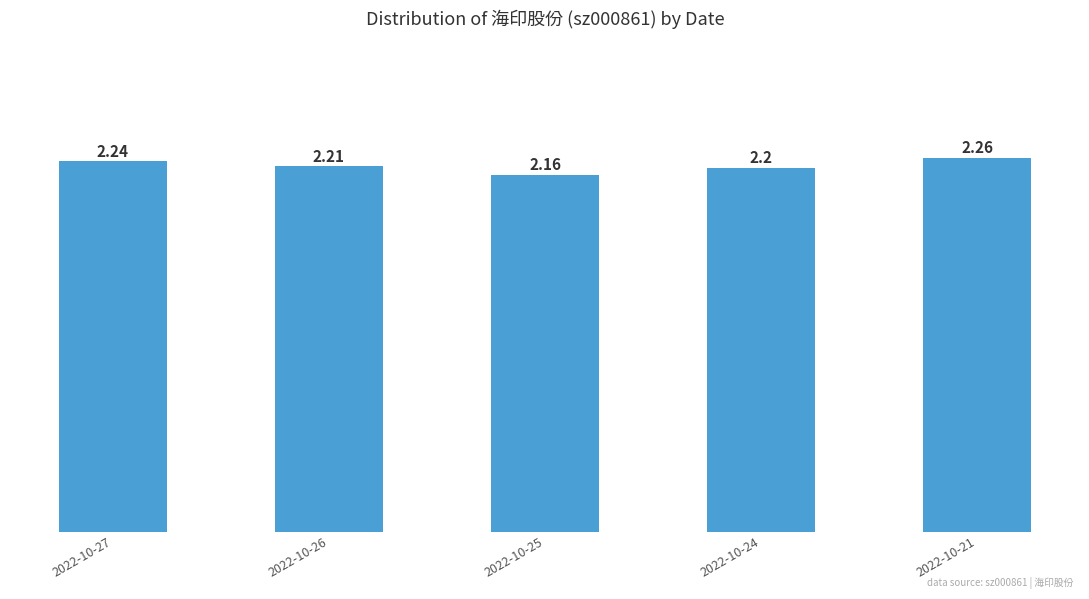

What is the value of the 1st bar from the left?

2.2